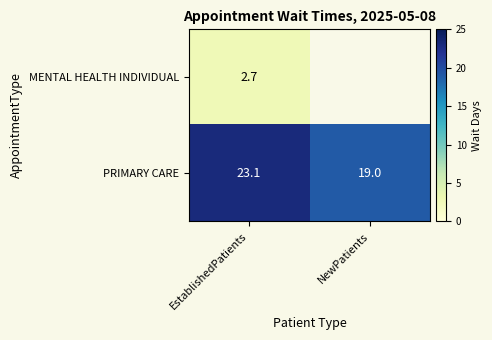

List the labels in order of PRIMARY CARE value, largest first.

EstablishedPatients, NewPatients